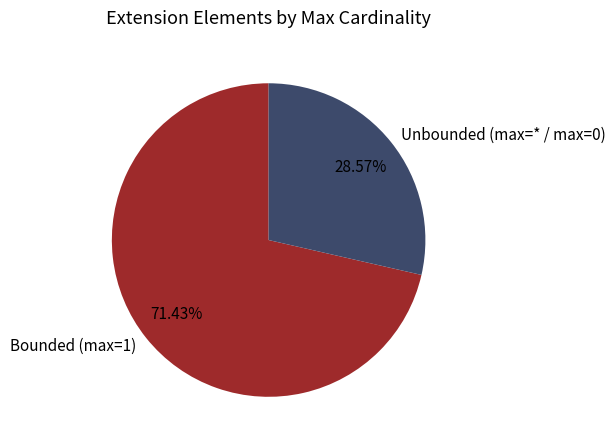

What is the ratio of the value at Unbounded (max=* / max=0) to the value at Bounded (max=1)?

0.4